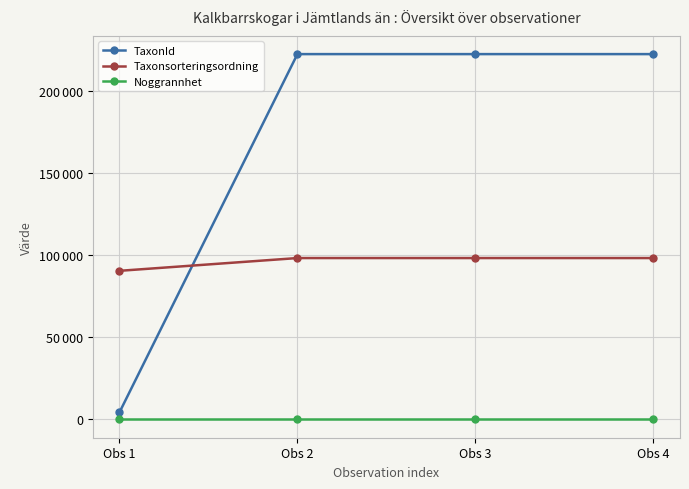

What is the lowest value of the Noggrannhet series?

25